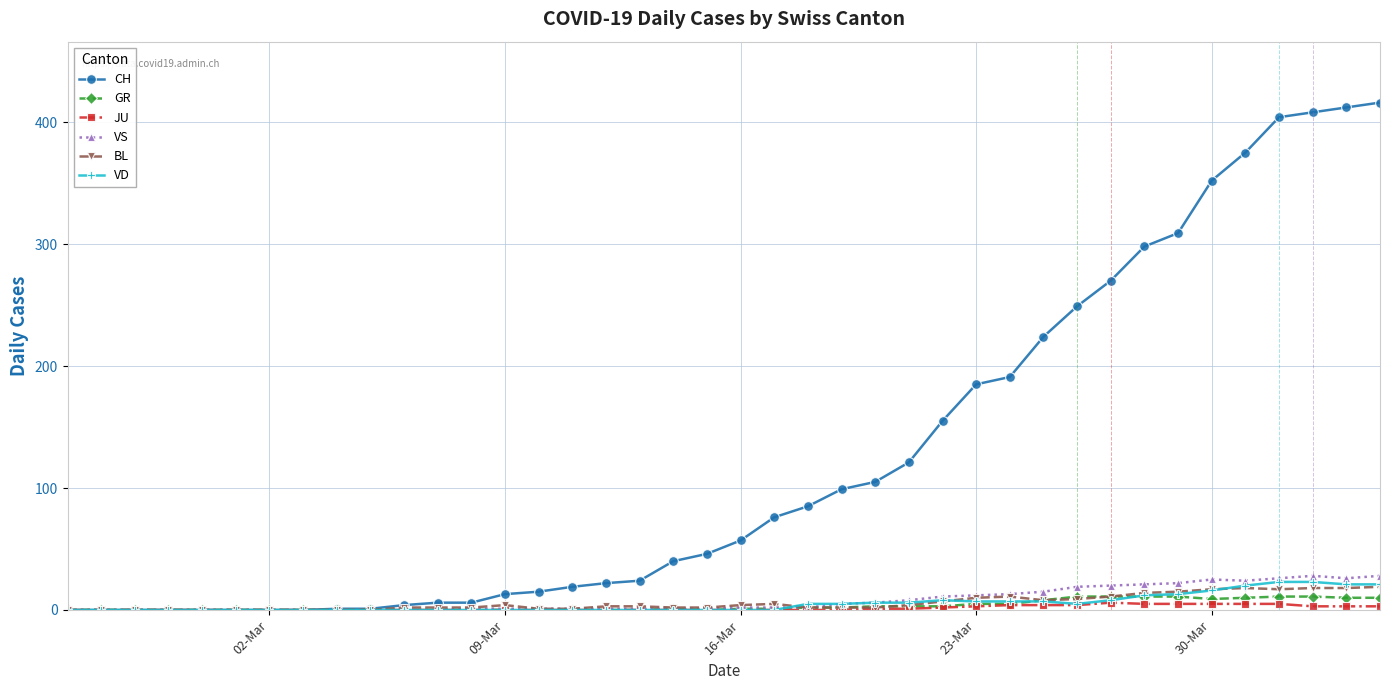

Which series has the largest total across all categories?

CH